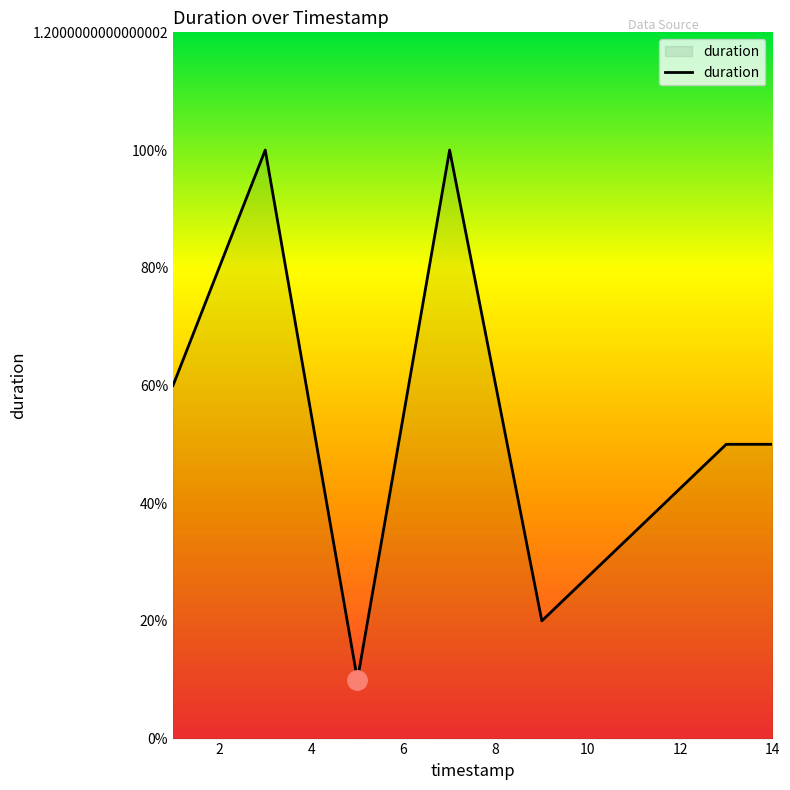

Is this an area chart (filled region under the line)?

Yes